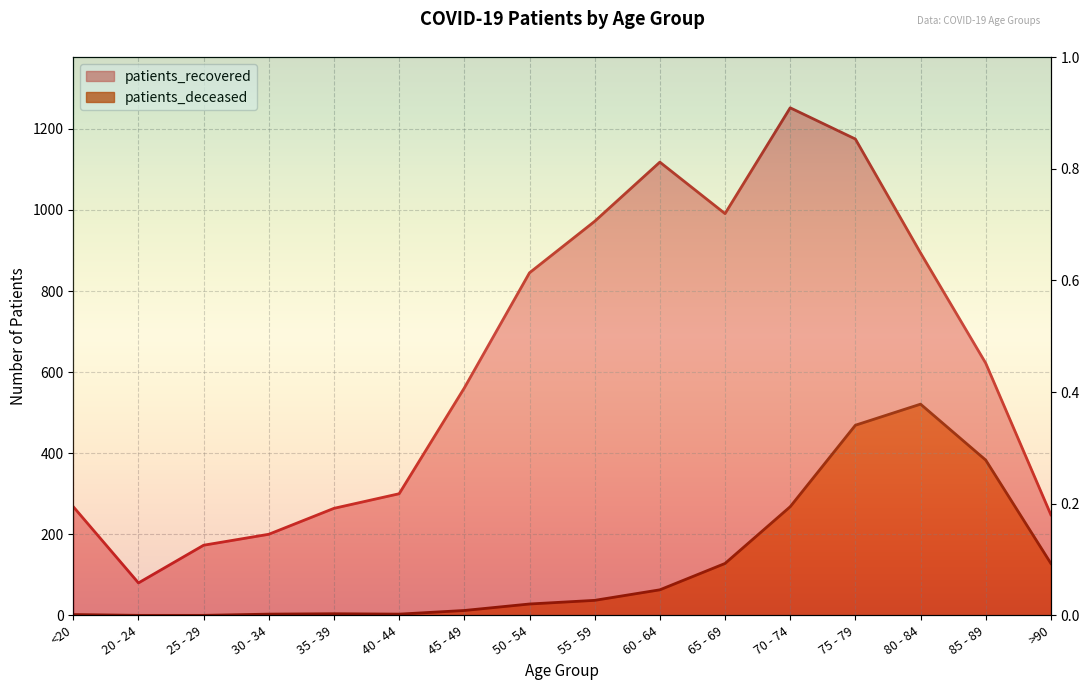

In patients_deceased, how many points are higher than both neighbors (excluding endpoints)?

2